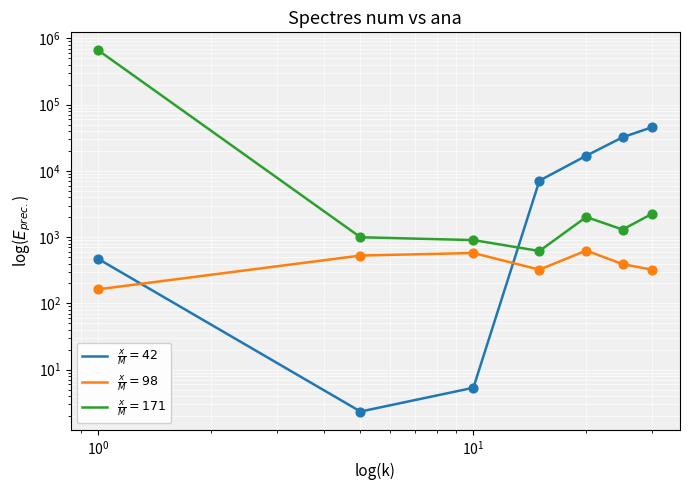

Which series has the largest total across all categories?

$\frac{x}{M}=171$